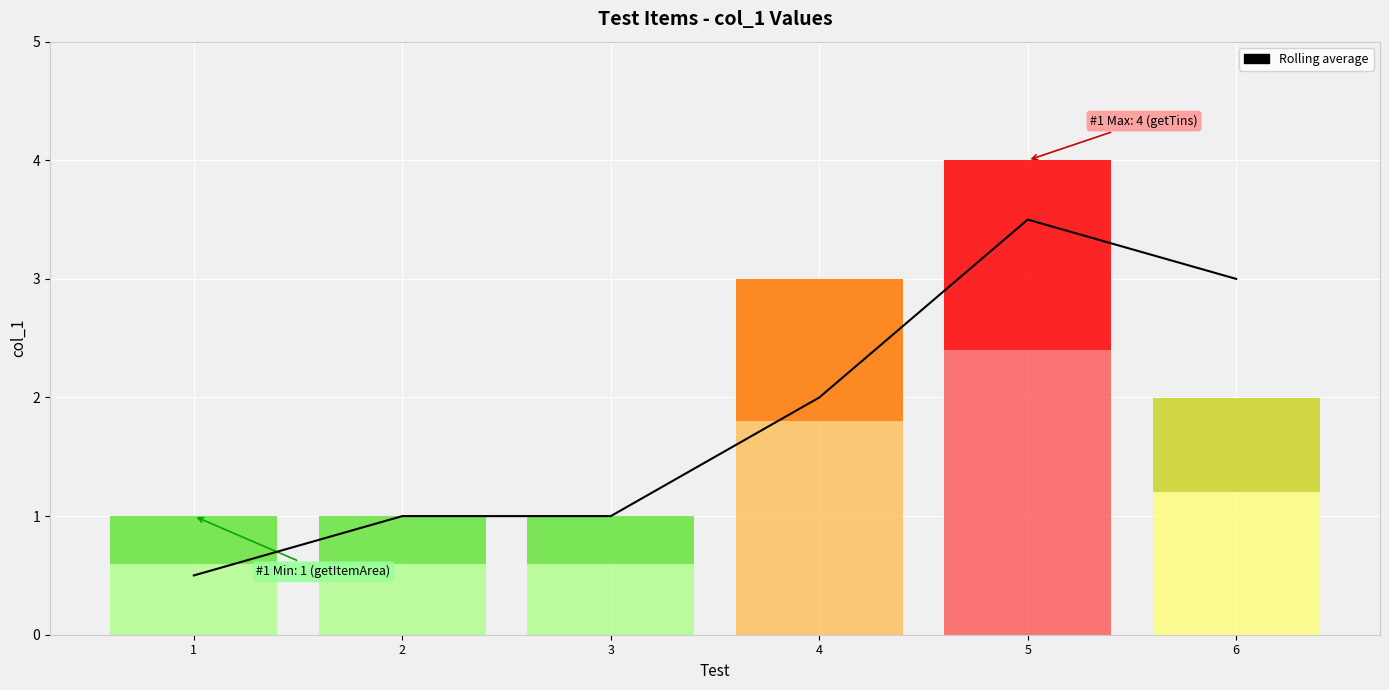

What value does the data have at 2?

1.0